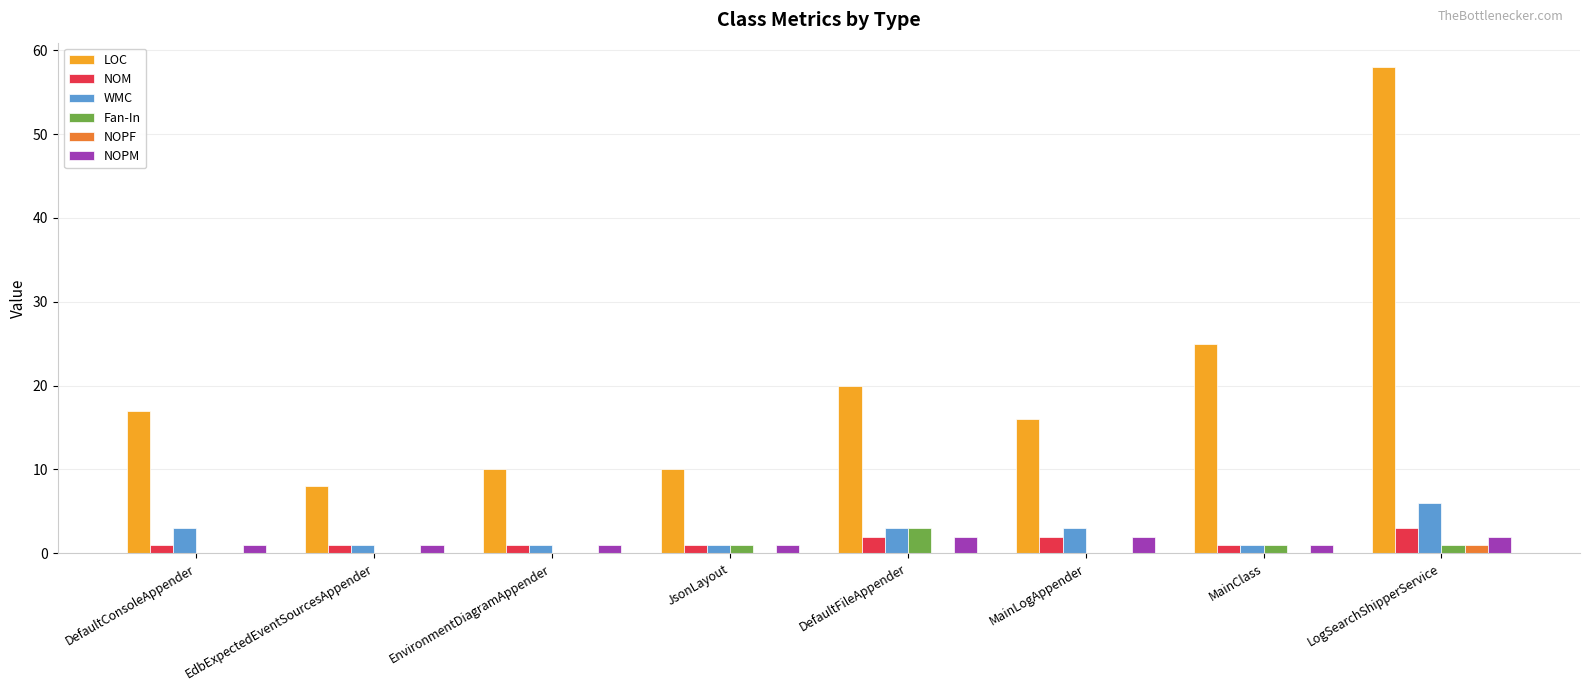

Reading left to right, transcribe all the data shown in this chart.

LOC: DefaultConsoleAppender=17	EdbExpectedEventSourcesAppender=8	EnvironmentDiagramAppender=10	JsonLayout=10	DefaultFileAppender=20	MainLogAppender=16	MainClass=25	LogSearchShipperService=58
NOM: DefaultConsoleAppender=1	EdbExpectedEventSourcesAppender=1	EnvironmentDiagramAppender=1	JsonLayout=1	DefaultFileAppender=2	MainLogAppender=2	MainClass=1	LogSearchShipperService=3
WMC: DefaultConsoleAppender=3	EdbExpectedEventSourcesAppender=1	EnvironmentDiagramAppender=1	JsonLayout=1	DefaultFileAppender=3	MainLogAppender=3	MainClass=1	LogSearchShipperService=6
Fan-In: DefaultConsoleAppender=0	EdbExpectedEventSourcesAppender=0	EnvironmentDiagramAppender=0	JsonLayout=1	DefaultFileAppender=3	MainLogAppender=0	MainClass=1	LogSearchShipperService=1
NOPF: DefaultConsoleAppender=0	EdbExpectedEventSourcesAppender=0	EnvironmentDiagramAppender=0	JsonLayout=0	DefaultFileAppender=0	MainLogAppender=0	MainClass=0	LogSearchShipperService=1
NOPM: DefaultConsoleAppender=1	EdbExpectedEventSourcesAppender=1	EnvironmentDiagramAppender=1	JsonLayout=1	DefaultFileAppender=2	MainLogAppender=2	MainClass=1	LogSearchShipperService=2